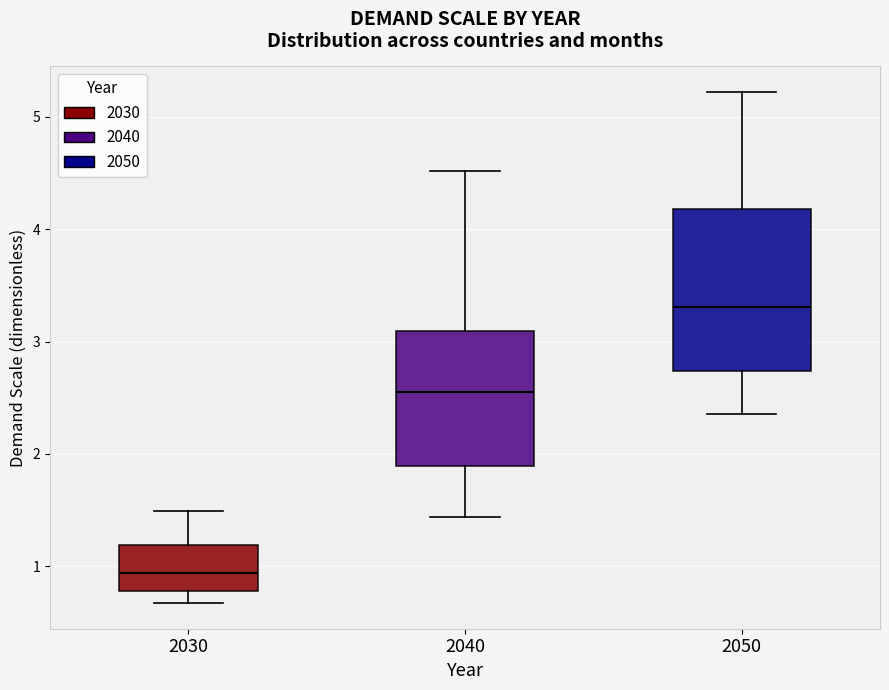

Reading left to right, read every box against the y-axis: the position of its median line, the range the box covers, and the ends of its whiskers. The values are not printed on the chart, so give them approximately, as read against the axis.

2030: median 0.9, box 0.8 to 1.2, whiskers 0.7 to 1.5
2040: median 2.6, box 1.9 to 3.1, whiskers 1.4 to 4.5
2050: median 3.3, box 2.7 to 4.2, whiskers 2.4 to 5.2